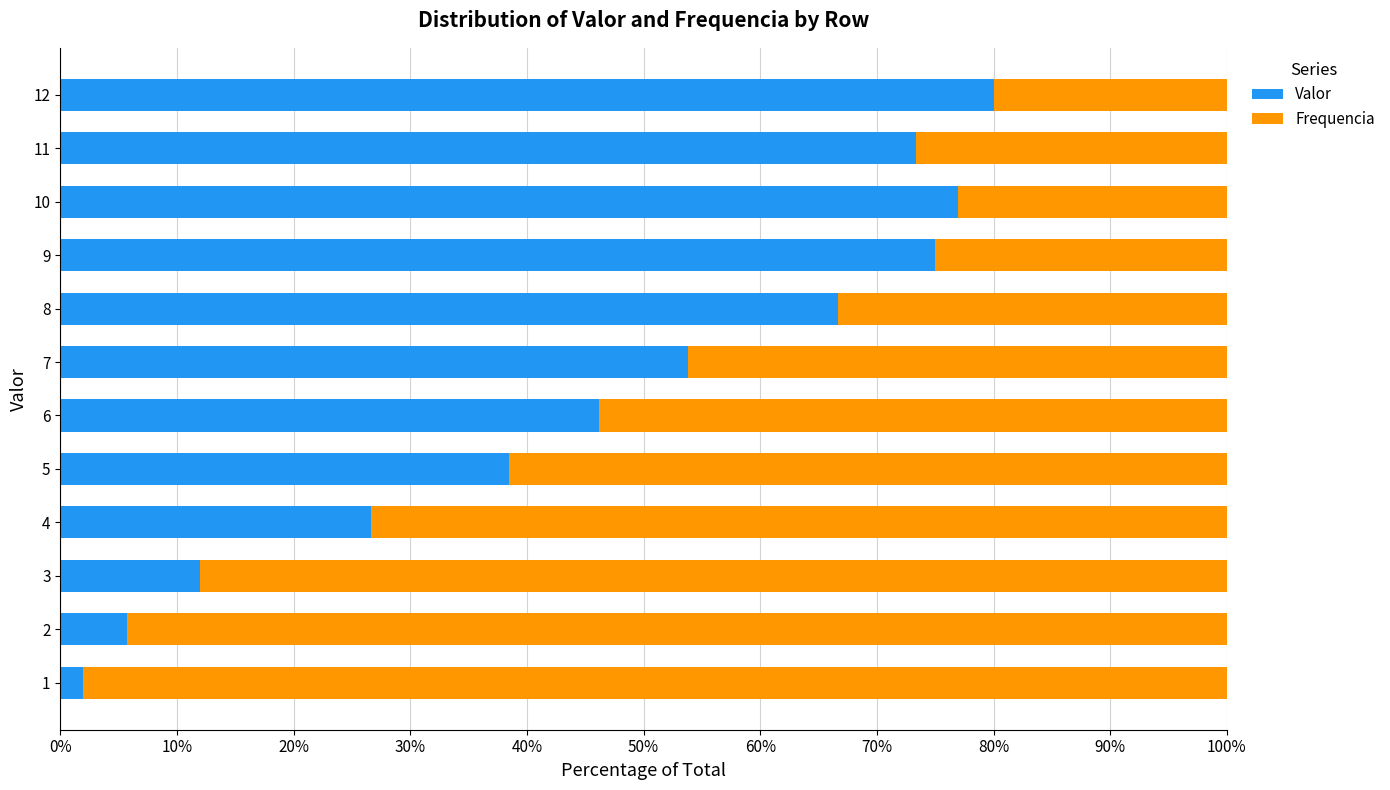

At which label is Valor closest to 40?

5